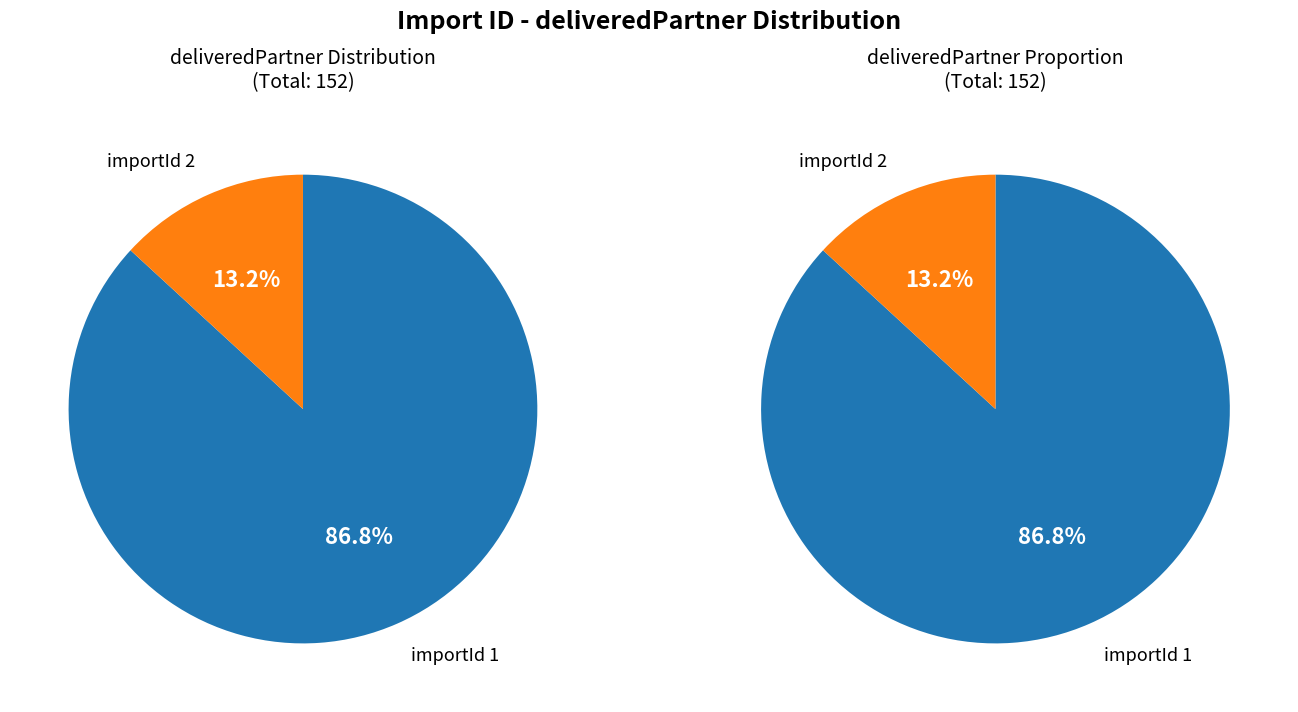

Which category has the smallest portion of the pie?

2